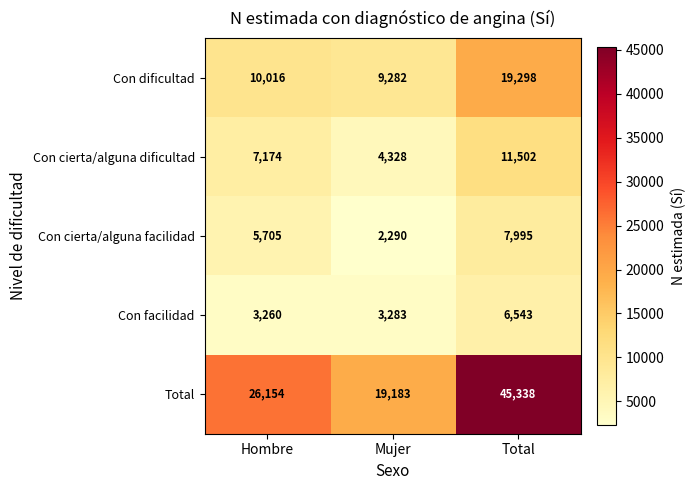

Reading left to right, transcribe all the data shown in this chart.

Con dificultad: Hombre=10016	Mujer=9282	Total=19298
Con cierta/alguna dificultad: Hombre=7174	Mujer=4328	Total=11502
Con cierta/alguna facilidad: Hombre=5705	Mujer=2290	Total=7995
Con facilidad: Hombre=3260	Mujer=3283	Total=6543
Total: Hombre=26154	Mujer=19183	Total=45338